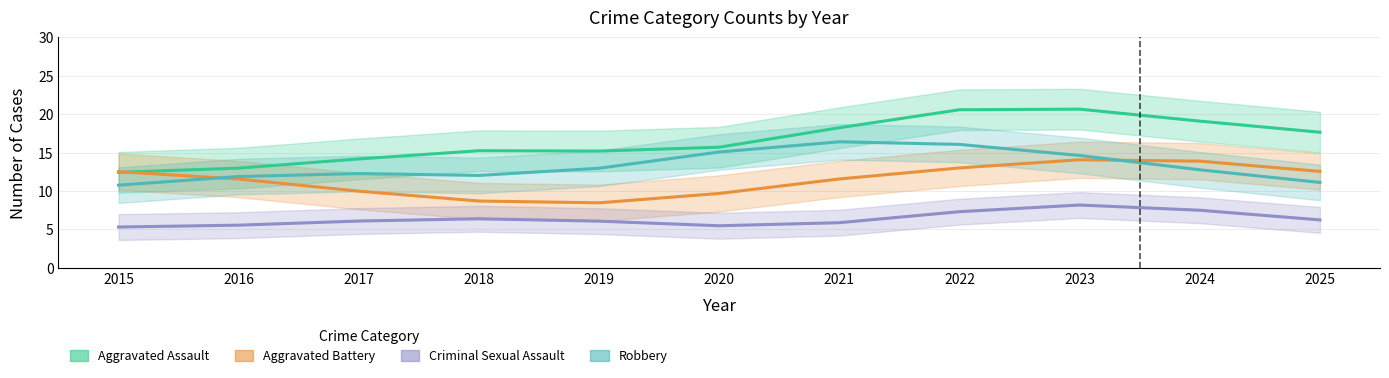

What is the value of the Robbery point at the 9th from the left?

14.6